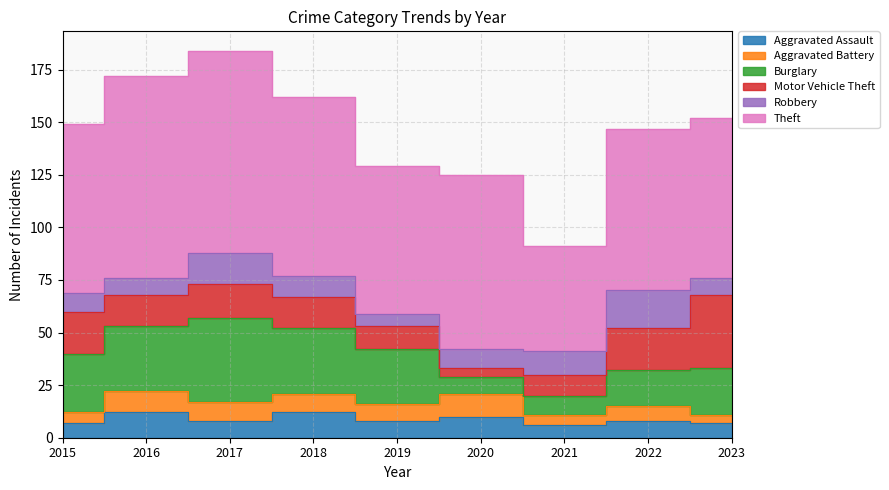

The Motor Vehicle Theft series shows 26 at 2015. True or false?

False